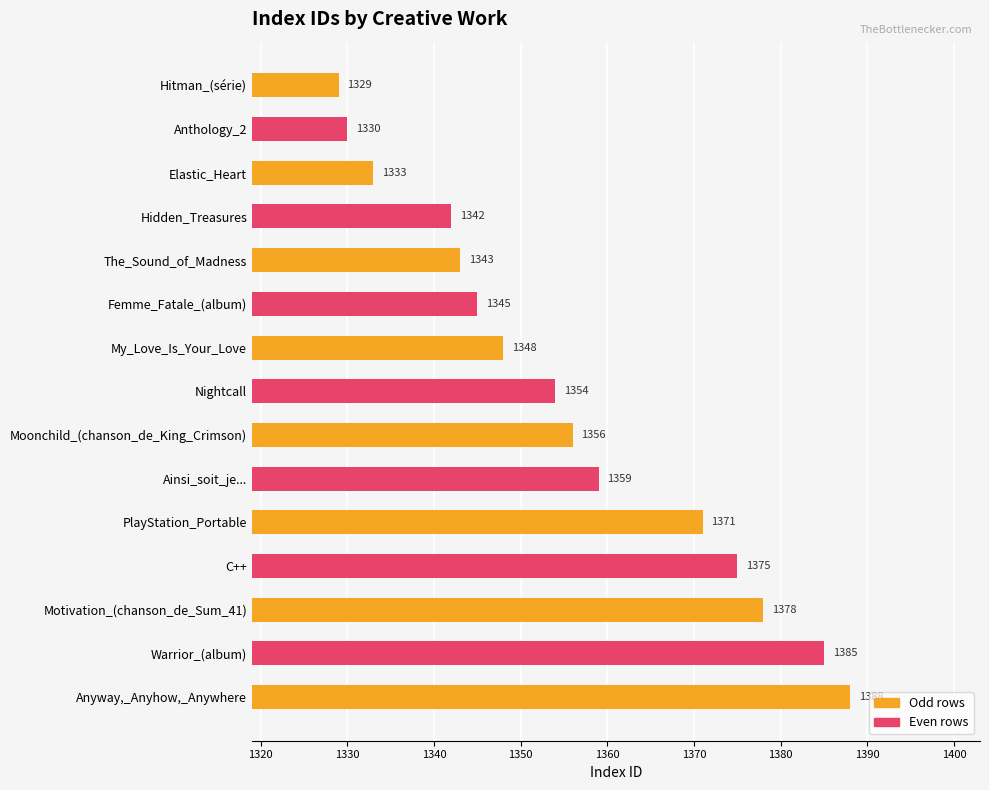

What is the difference between the values at Warrior_(album) and Hitman_(série)?

56